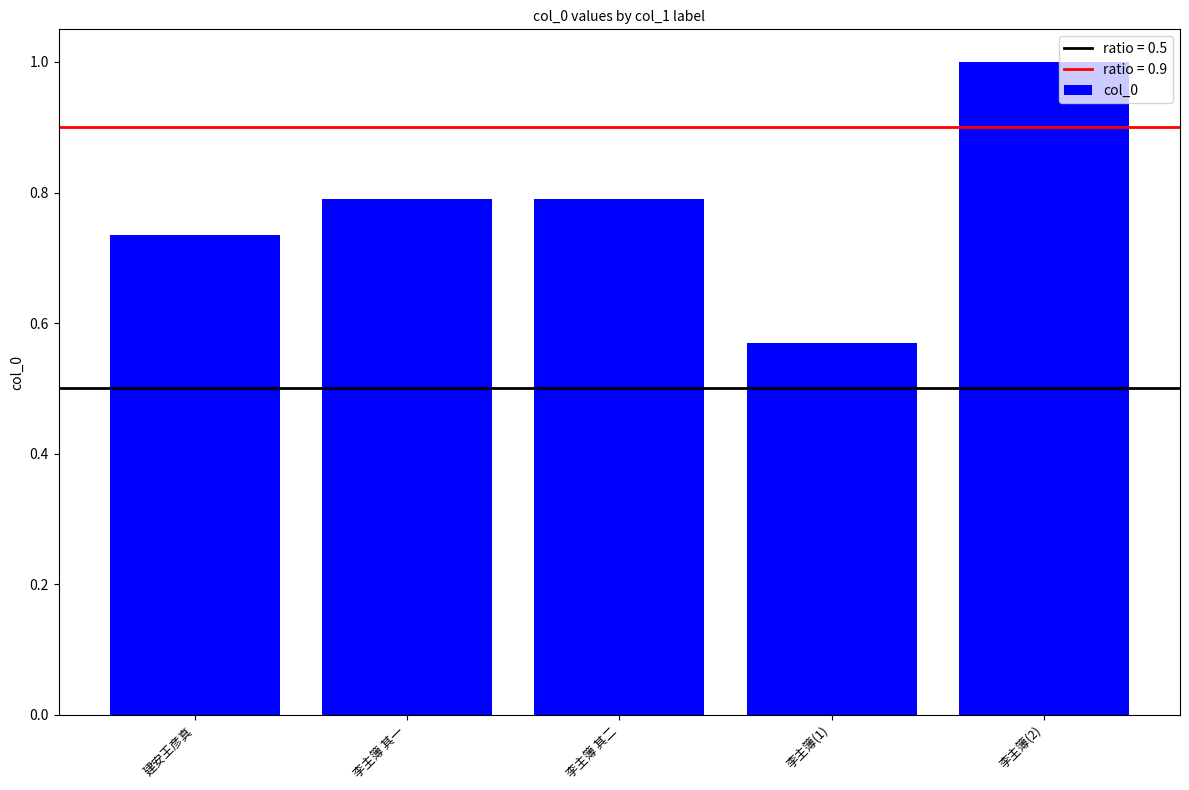

What is the maximum value shown in the chart?

1.0